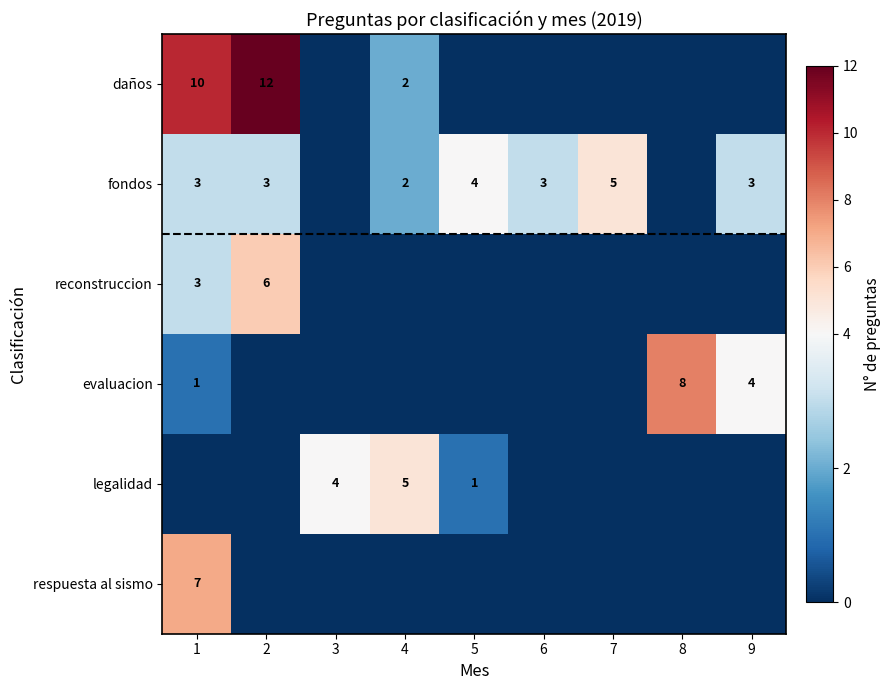

True or false: fondos has a value of 5 at 2.

False